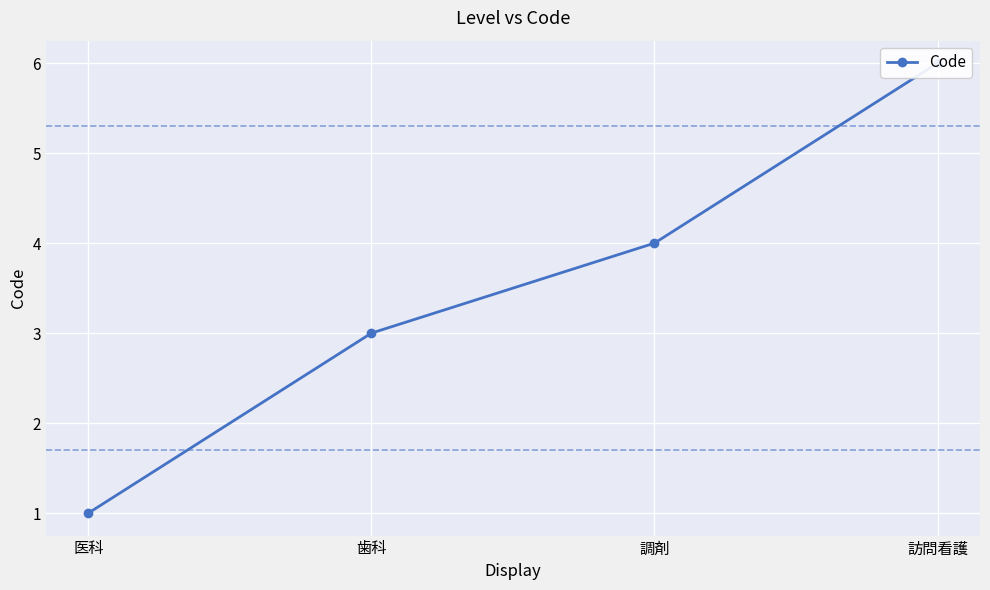

Rank the categories by value from highest to lowest.

訪問看護, 調剤, 歯科, 医科